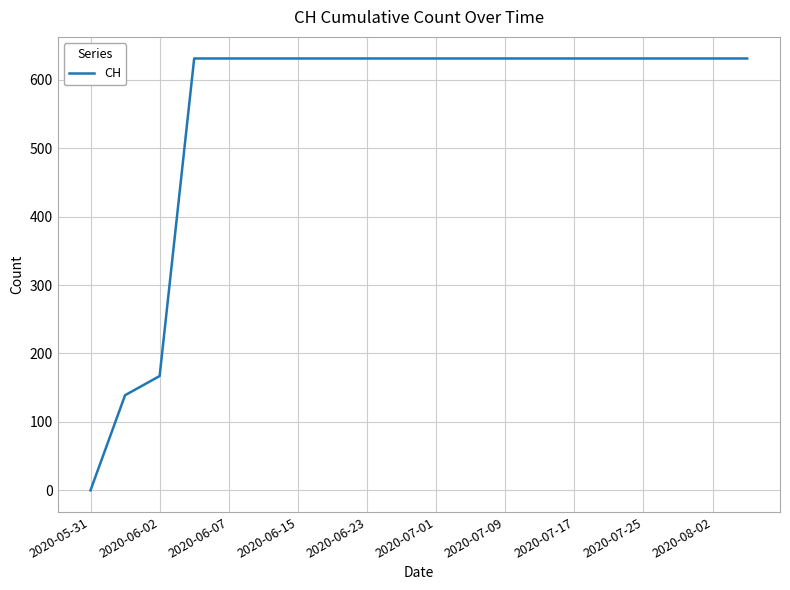

What is the sum of all values?

11033